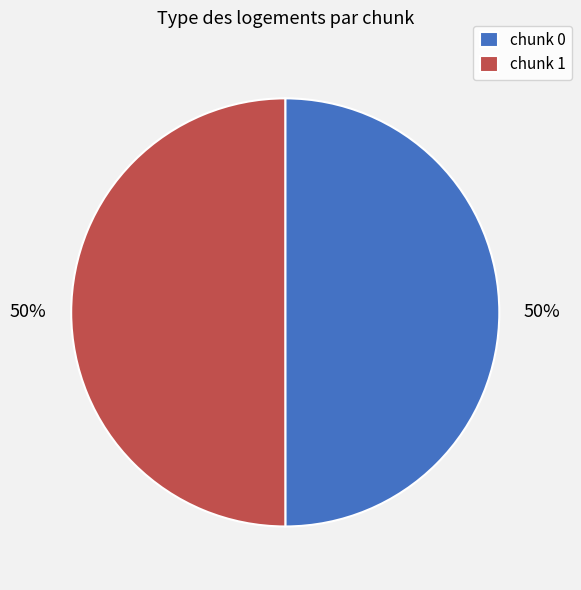

To the nearest percent, what percentage of the pie is chunk 0?

50%